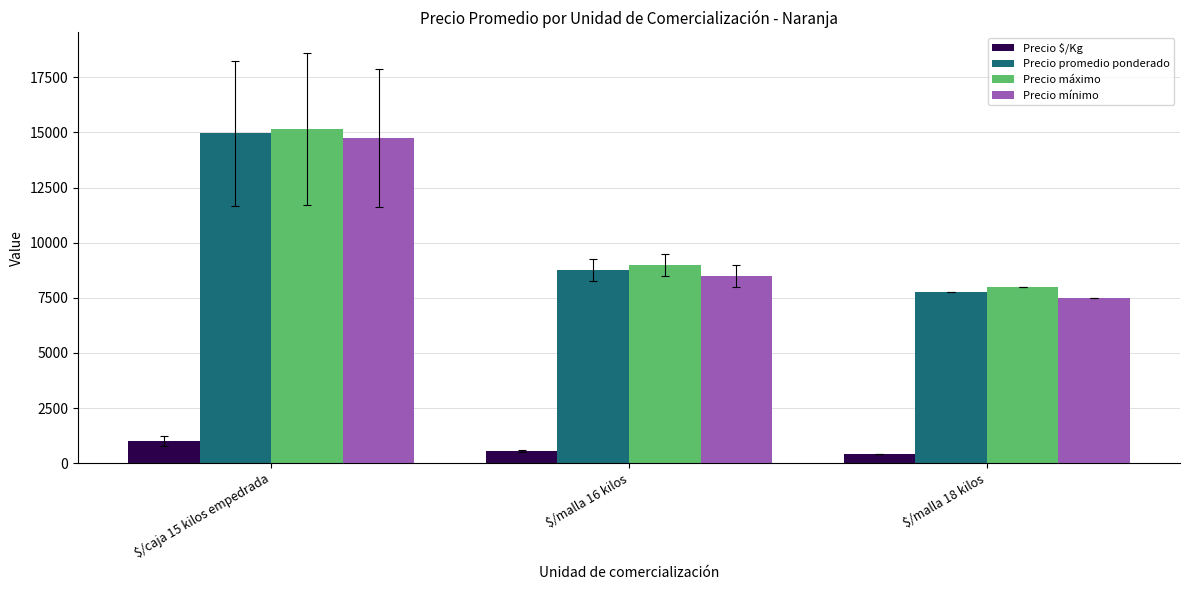

Reading left to right, what are all the values shown in this chart?

Precio $/Kg: $/caja 15 kilos empedrada=997.0	$/malla 16 kilos=547.0	$/malla 18 kilos=431.0
Precio promedio ponderado: $/caja 15 kilos empedrada=14952.7	$/malla 16 kilos=8750.0	$/malla 18 kilos=7750.0
Precio máximo: $/caja 15 kilos empedrada=15148.6	$/malla 16 kilos=9000.0	$/malla 18 kilos=8000.0
Precio mínimo: $/caja 15 kilos empedrada=14756.8	$/malla 16 kilos=8500.0	$/malla 18 kilos=7500.0